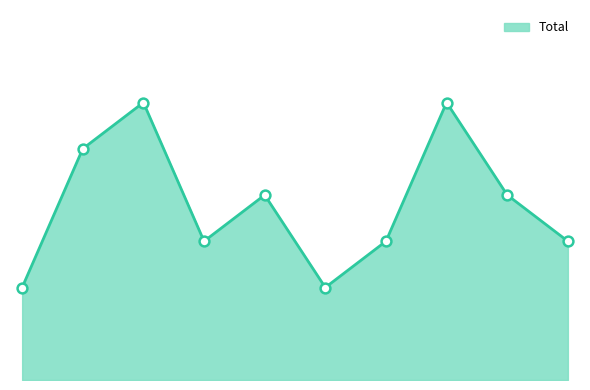

Which has a higher value, 2020 or 2024?

2024